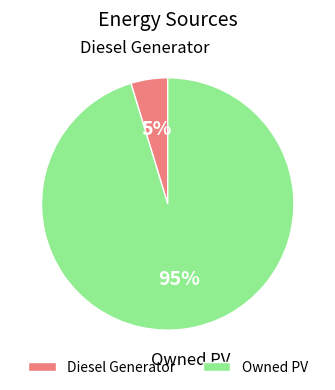

How many slices are in this pie chart?

2